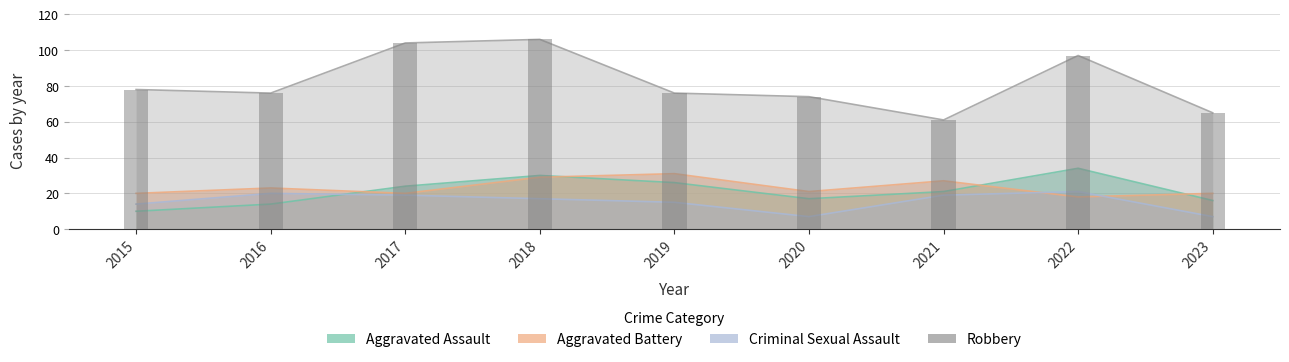

The value of Aggravated Battery at 2020 is 21. True or false?

True